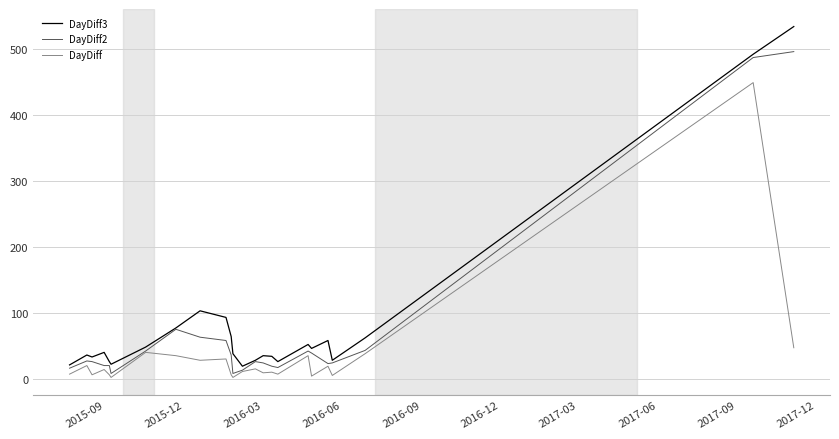

What is the difference between the maximum and minimum values in the DayDiff2 series?

488